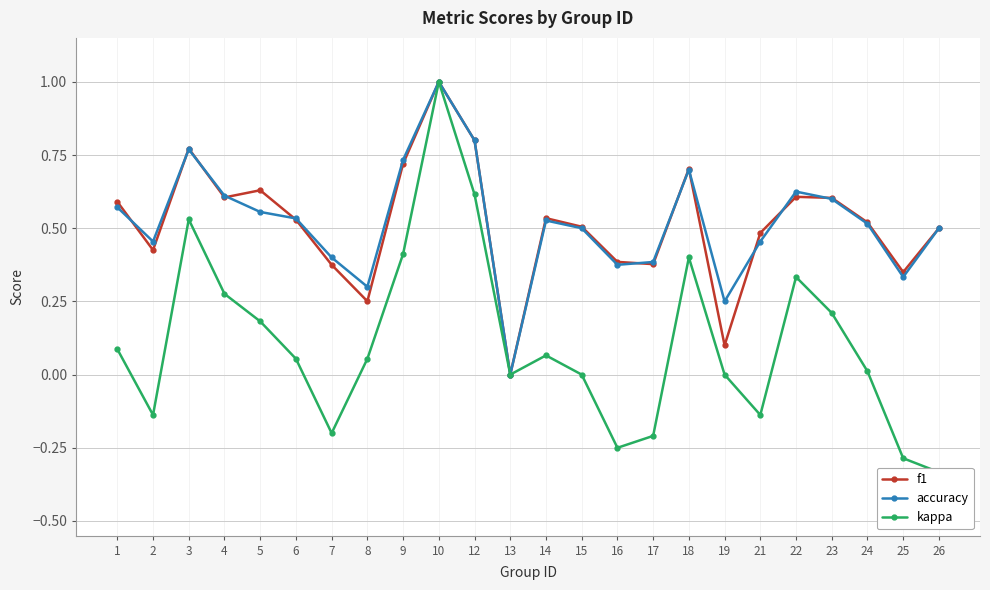

Which series changed the most between 13 and 19?

accuracy